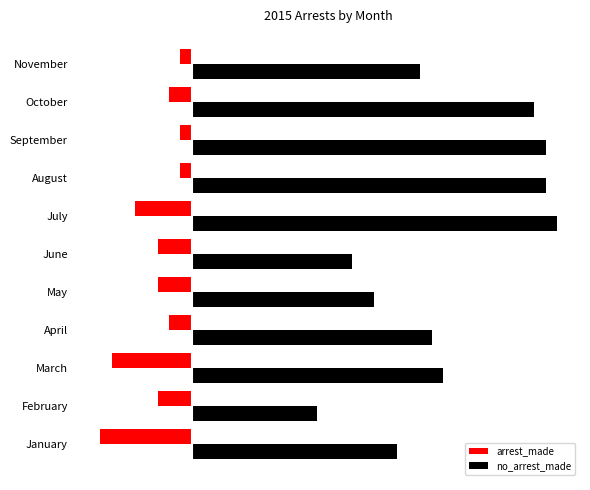

What are all the series names shown in the legend?

arrest_made, no_arrest_made